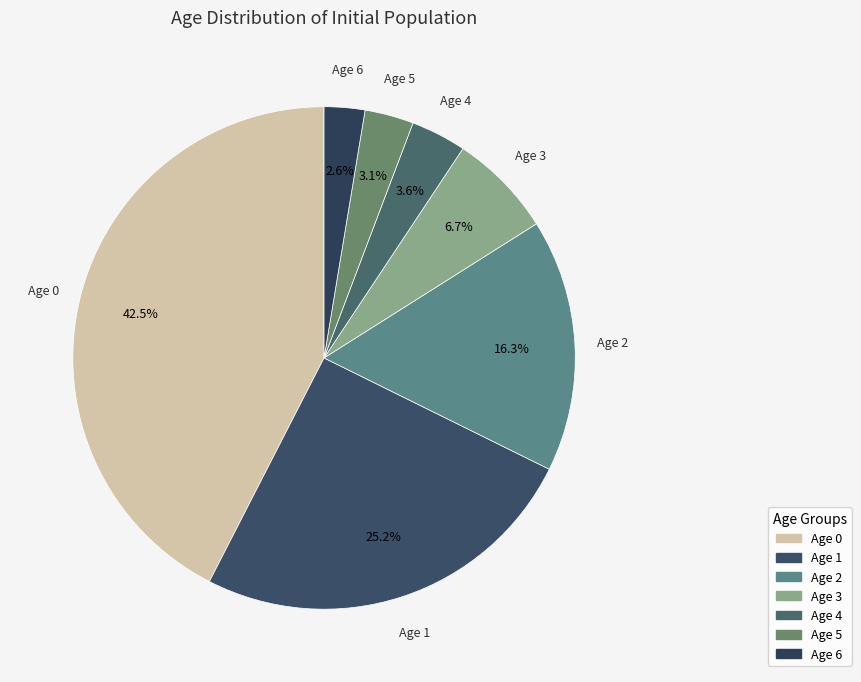

Which slice is the smallest?

Age 6